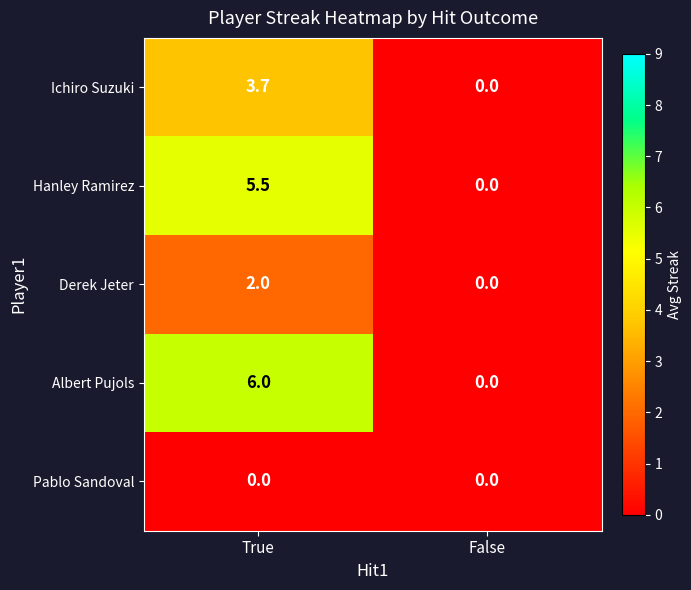

Reading right to left, list all the values displayed in this chart.

Ichiro Suzuki: False=0.0	True=3.7
Hanley Ramirez: False=0.0	True=5.5
Derek Jeter: False=0.0	True=2.0
Albert Pujols: False=0.0	True=6.0
Pablo Sandoval: False=0.0	True=0.0